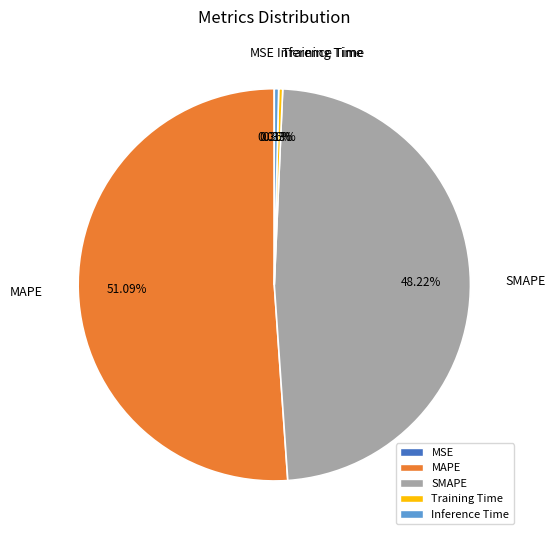

Combined, do Inference Time and Training Time account for over 50%?

No